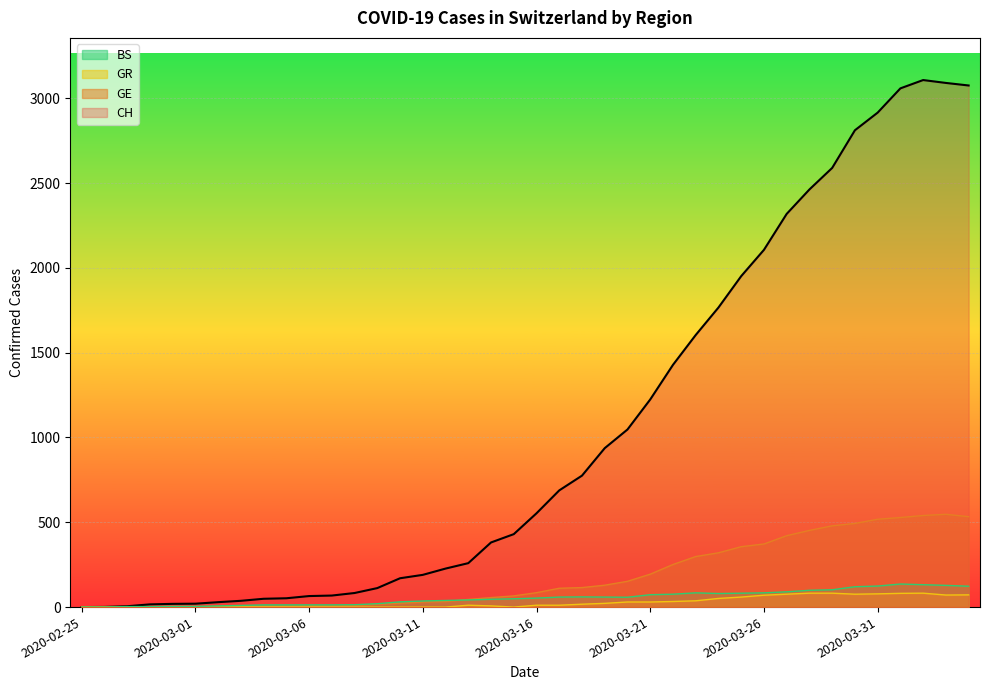

What is the label of the 17th point from the left?

2020-03-12